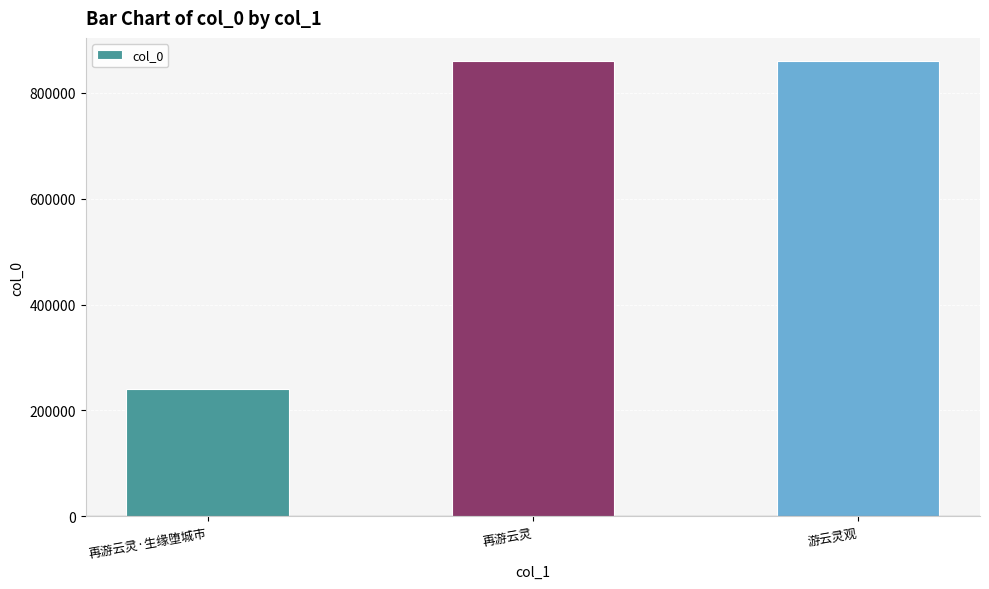

The chart shows a value of 860772 at 再游云灵. True or false?

True